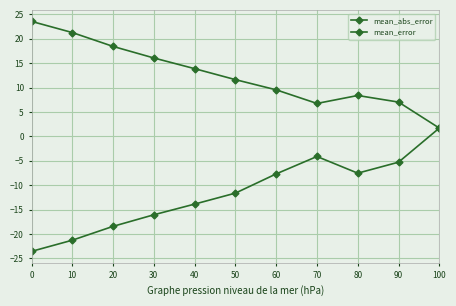

Does the chart display data point markers on the line(s)?

Yes